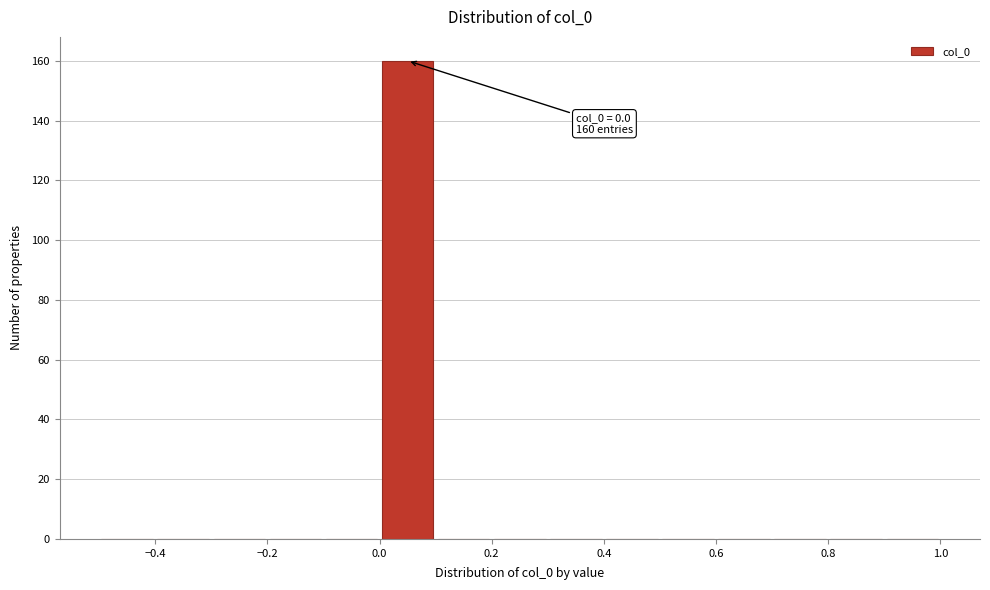

Which range on the x-axis has the tallest bar?

0.0 to 0.1